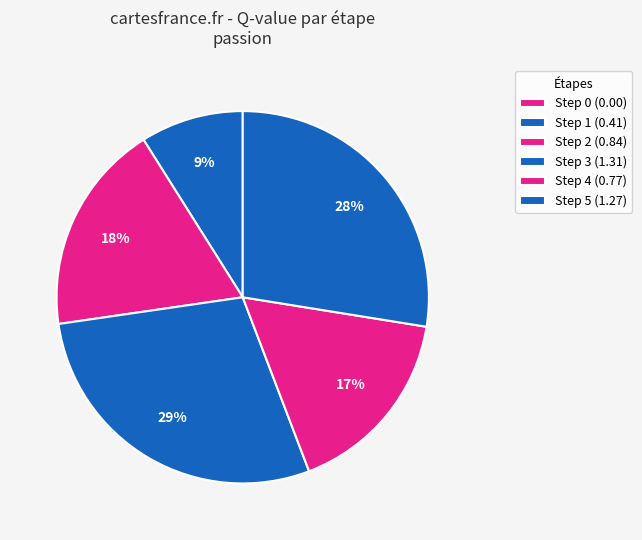

Rank the categories by value from highest to lowest.

Step 3, Step 5, Step 2, Step 4, Step 1, Step 0